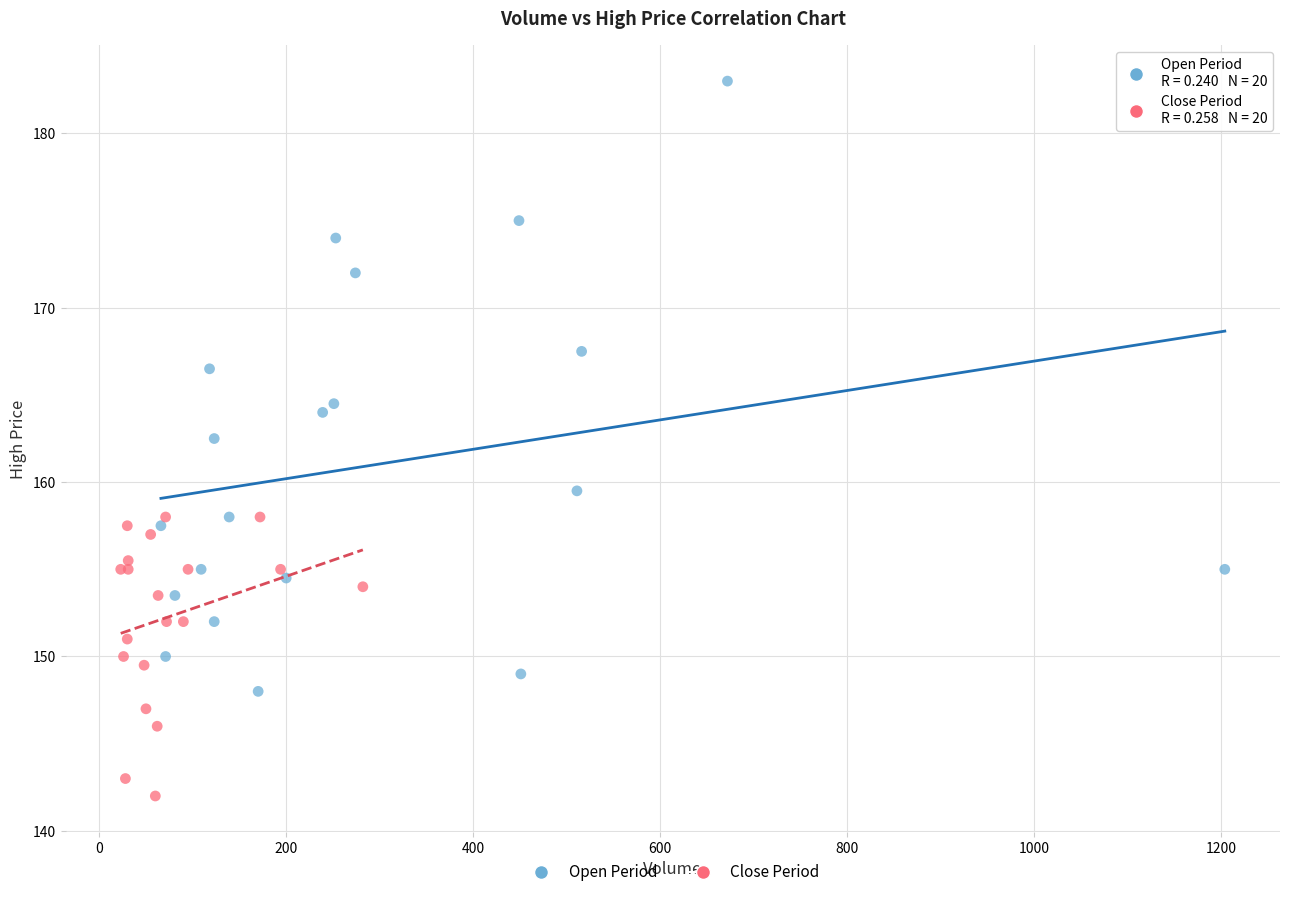

Which series has the widest spread of Y values?

Open Period